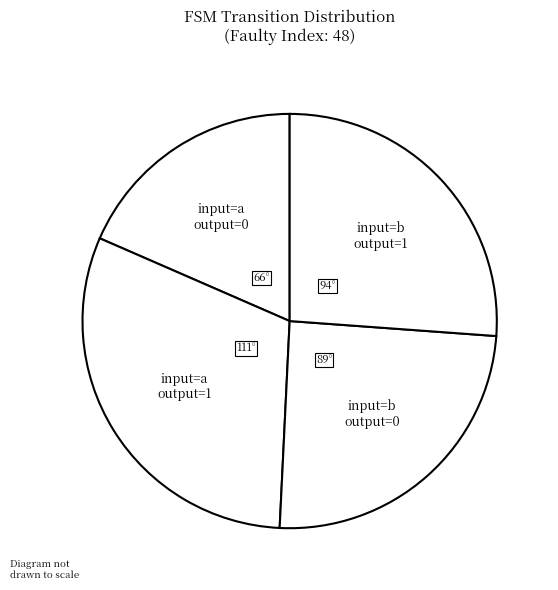

Count the number of slices in the pie.

4